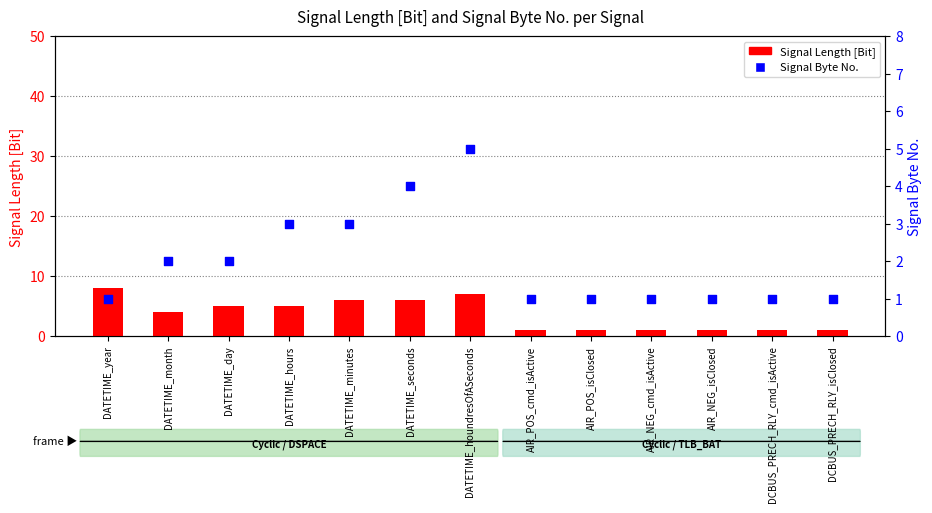

Which series reaches the minimum Y coordinate?

Signal Length [Bit]